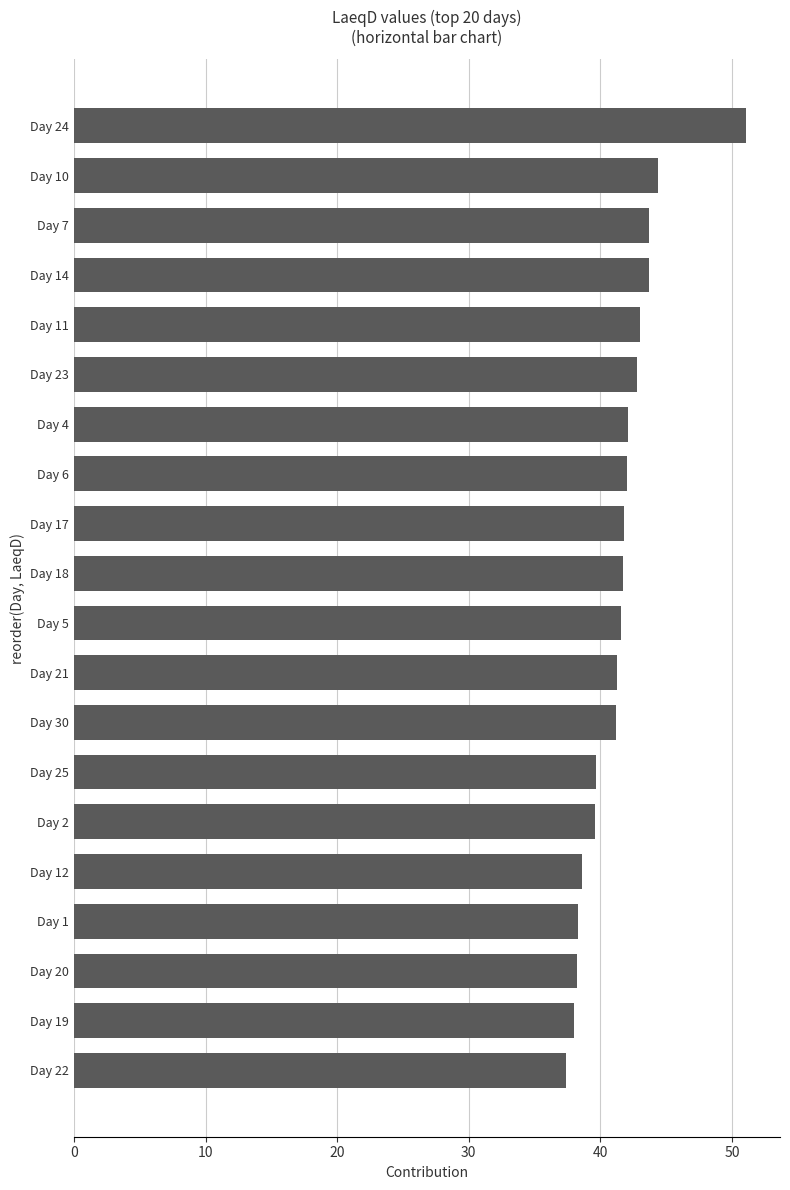

What is the average value?

41.5